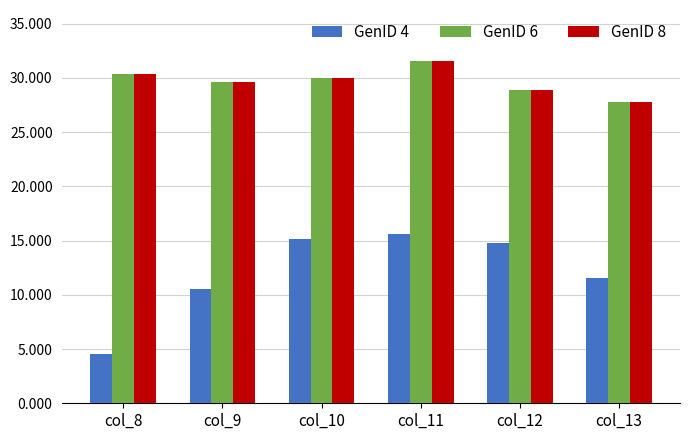

Which category has the highest value in the GenID 8 series?

col_11